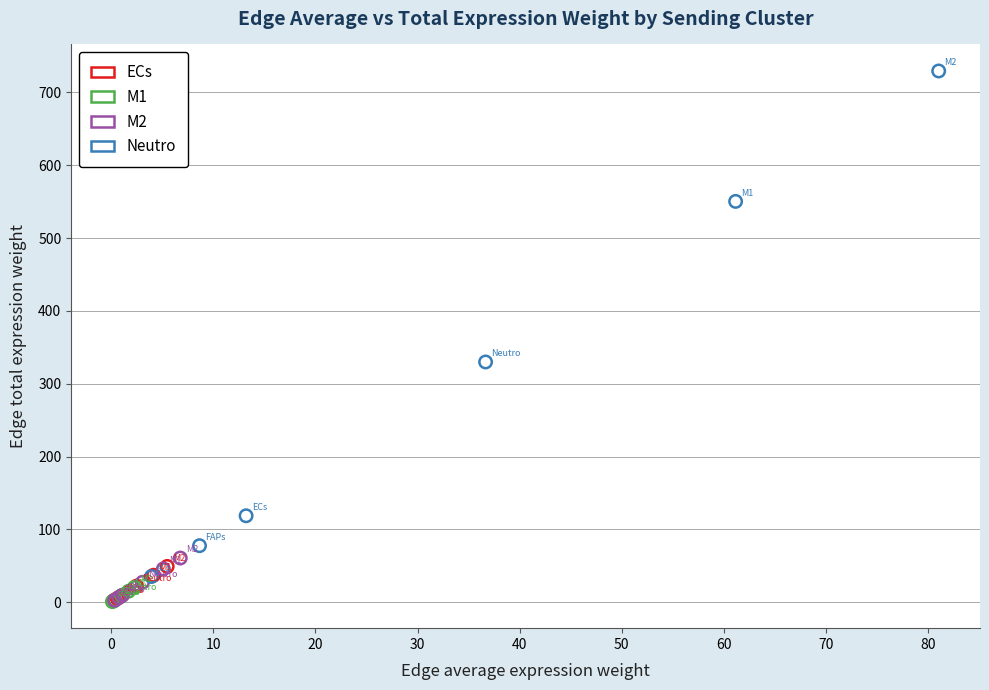

Which series contains the highest Y value?

Neutro